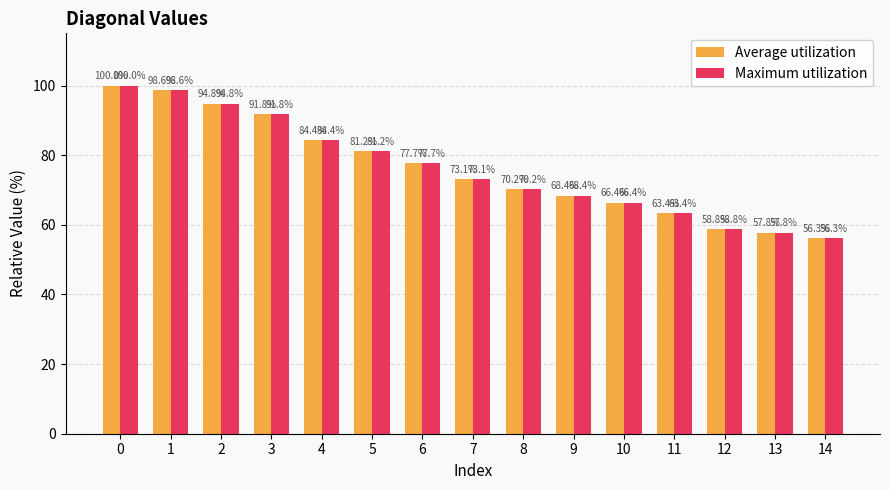

What is the sum of the Maximum utilization values at 12 and 7?

131.9